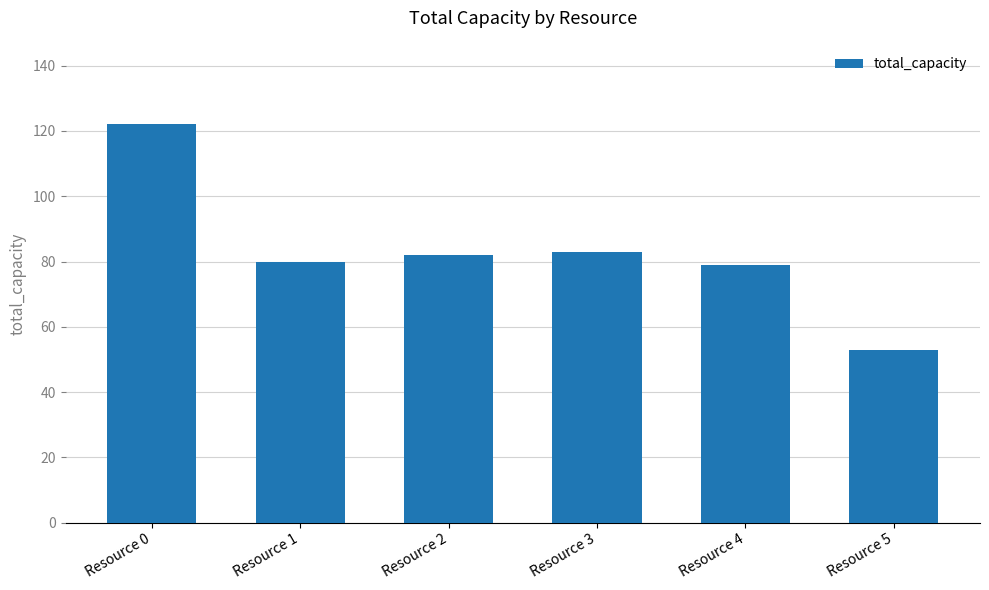

At which label does the data first exceed 82?

Resource 0